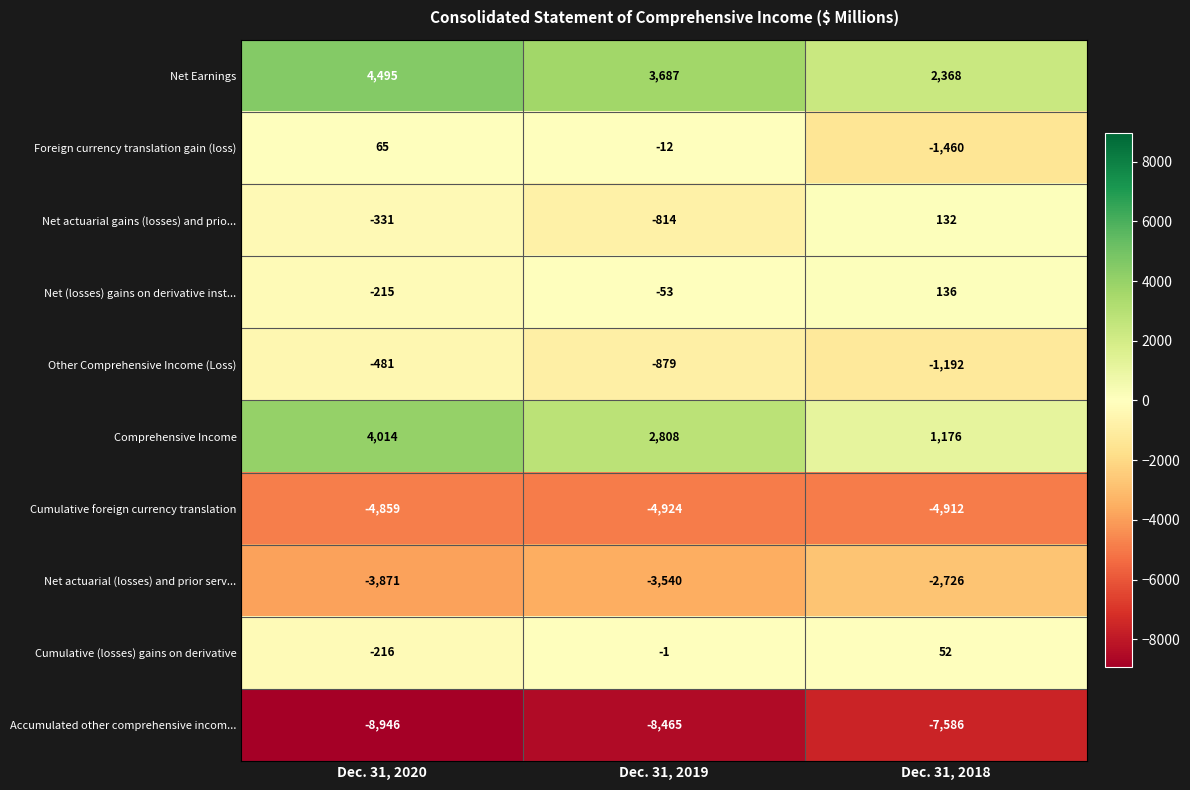

Count the number of categories in the chart.

3